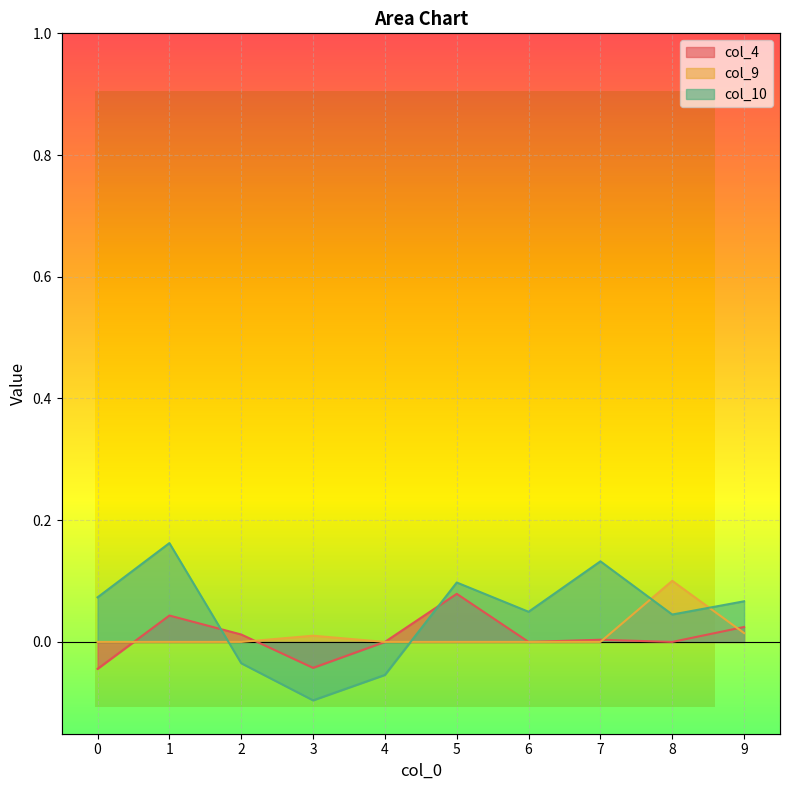

How many lines are shown in the chart?

3